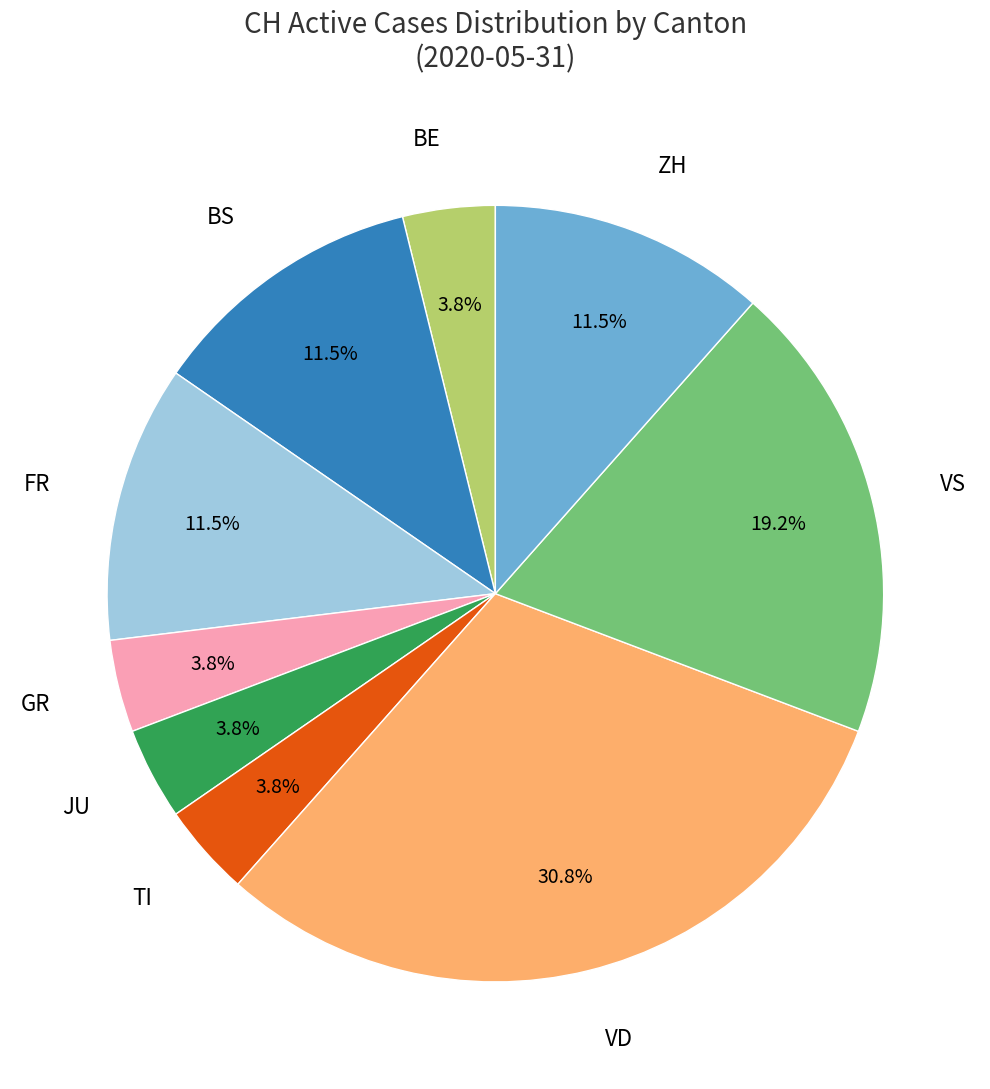

Which slice is the largest?

VD